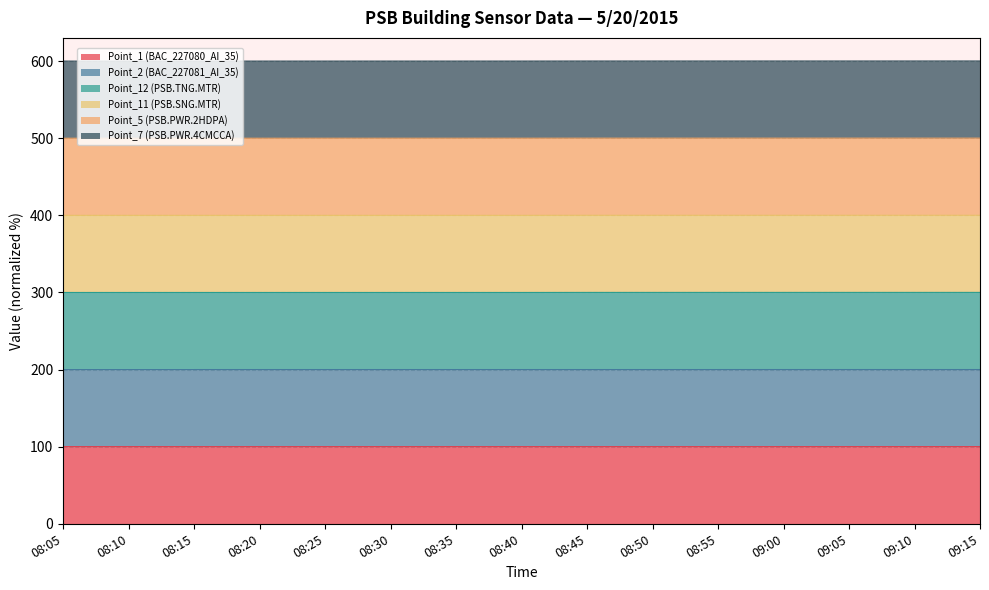

True or false: Point_2 (BAC_227081_AI_35) has more than 0 points higher than both neighbors.

False